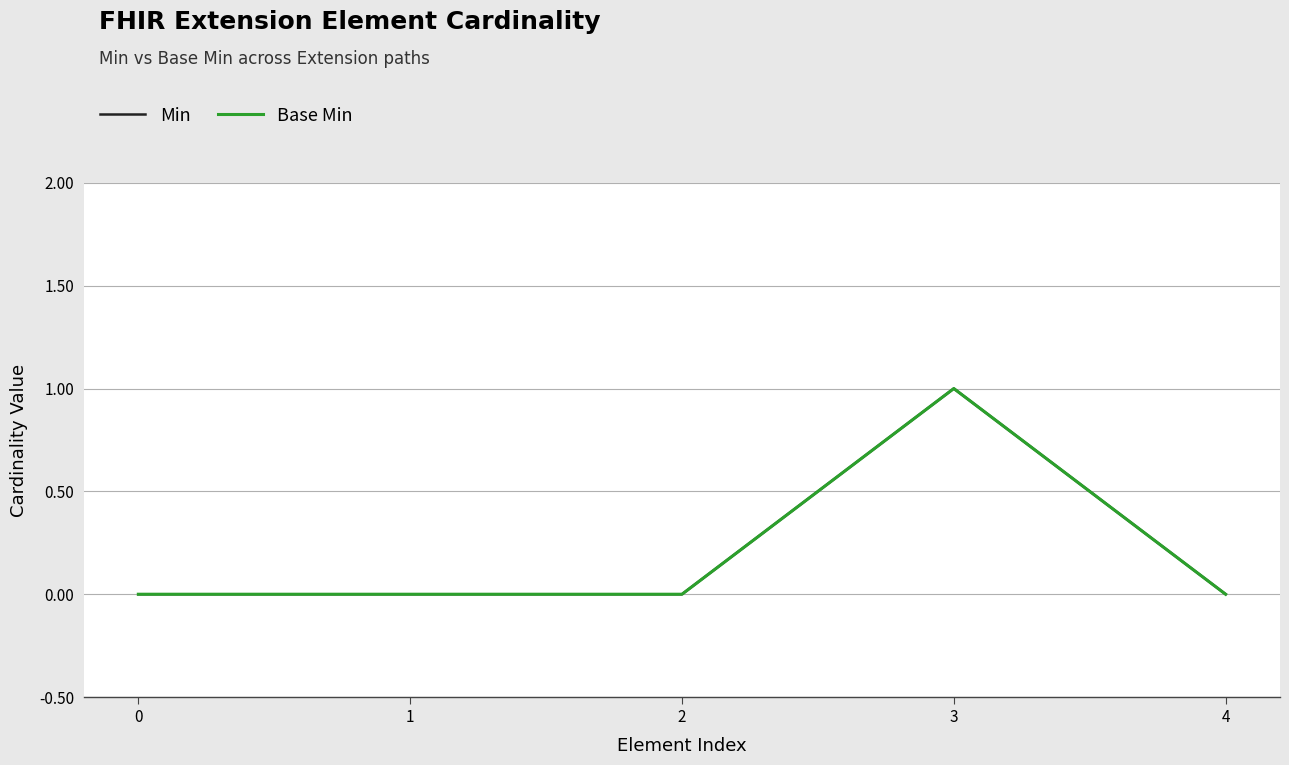

True or false: Min has more than 2 interior local peaks.

False